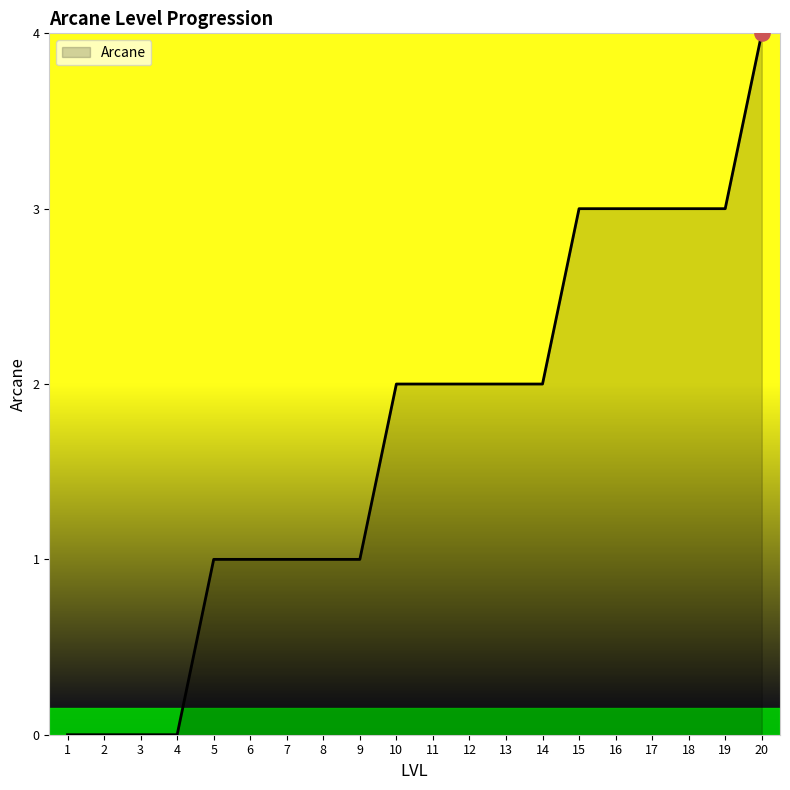

What is the change in value from 3 to 12?

+2